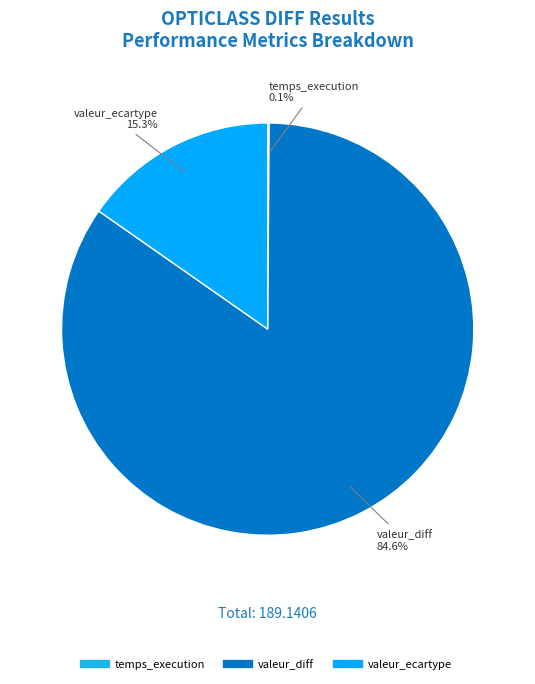

To the nearest percent, what is the difference between the largest and smallest slice percentages?

84%